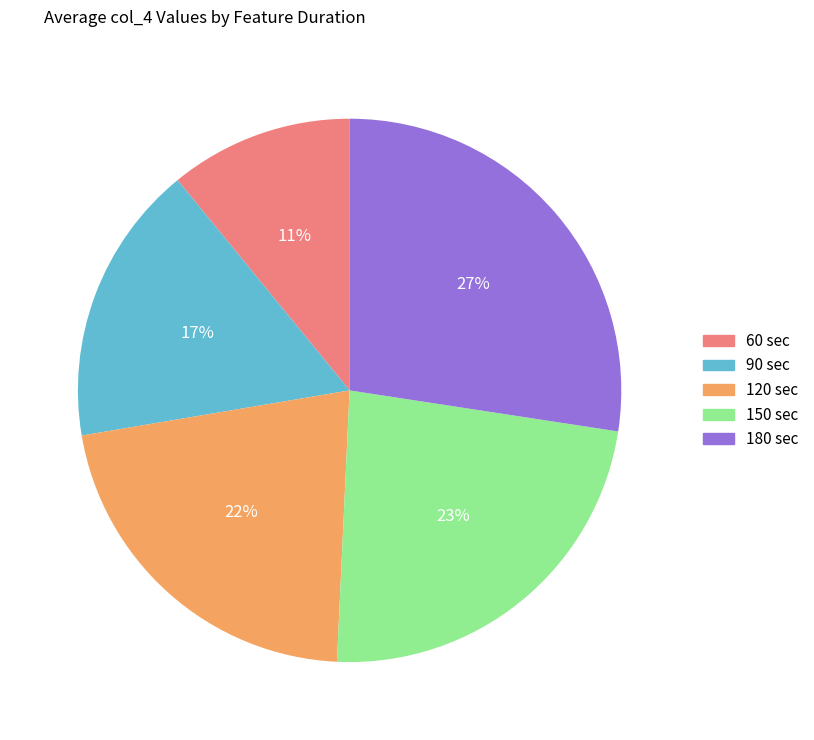

What percentage is the 90 sec slice, to the nearest percent?

17%